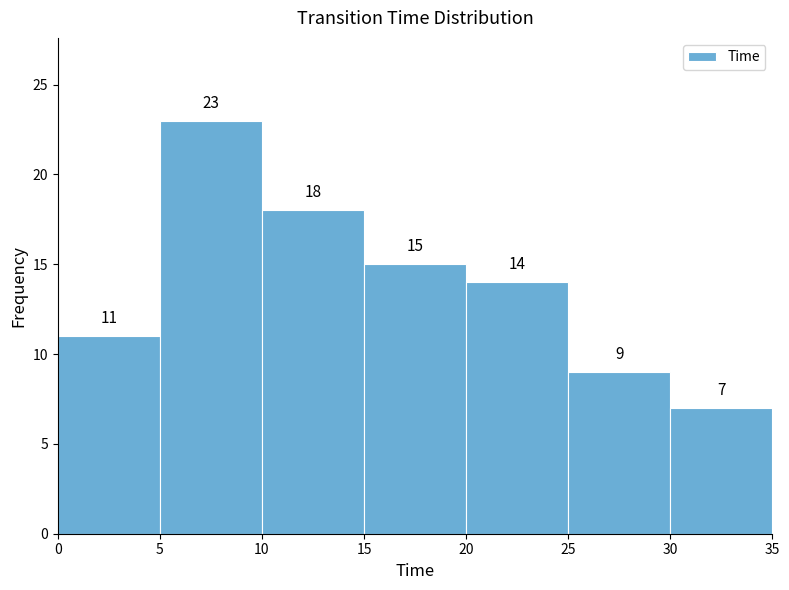

Reading left to right, list every bar in this chart as the range it spans on the x-axis followed by its height.

0 to 5: 11
5 to 10: 23
10 to 15: 18
15 to 20: 15
20 to 25: 14
25 to 30: 9
30 to 35: 7